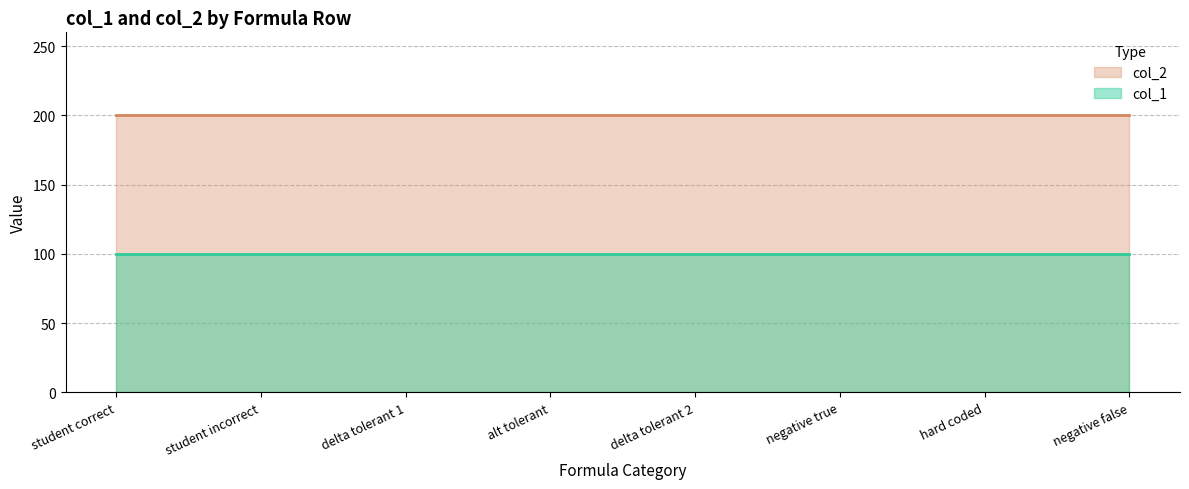

How many series are shown in this chart?

2